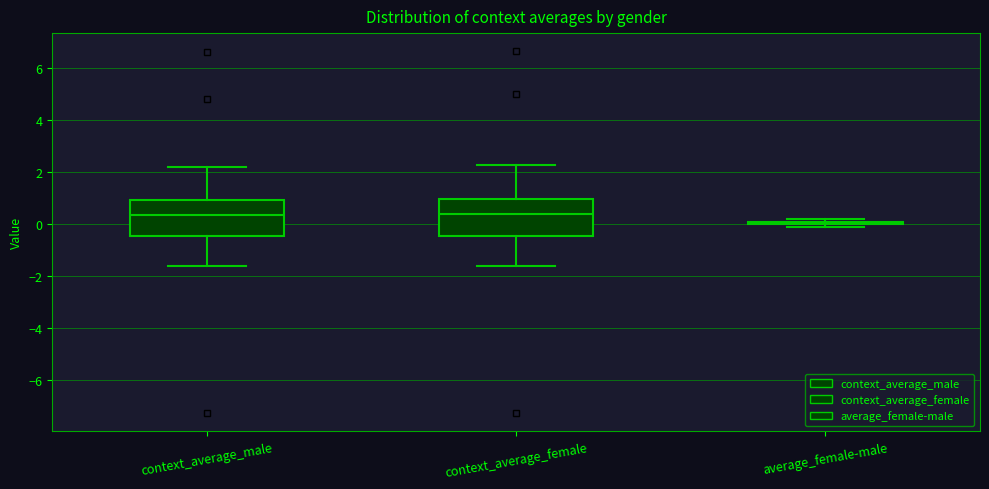

Where does the lower whisker of the box for context_average_female end on the y-axis? The values are not printed on the chart, so give them approximately, as read against the axis.

-1.6